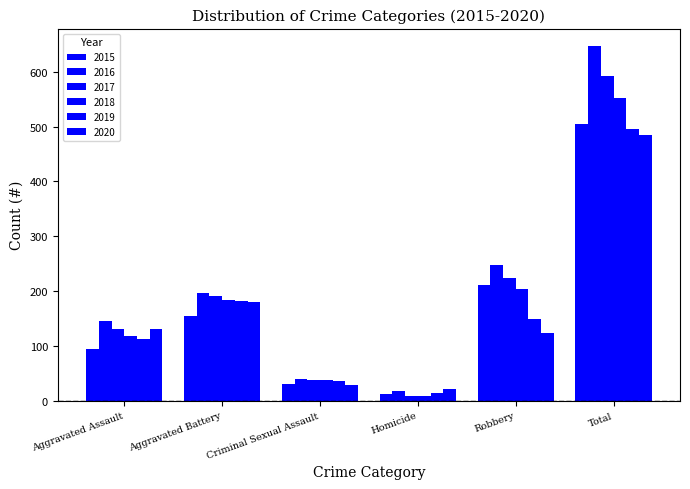

How many bars are there in total?

36